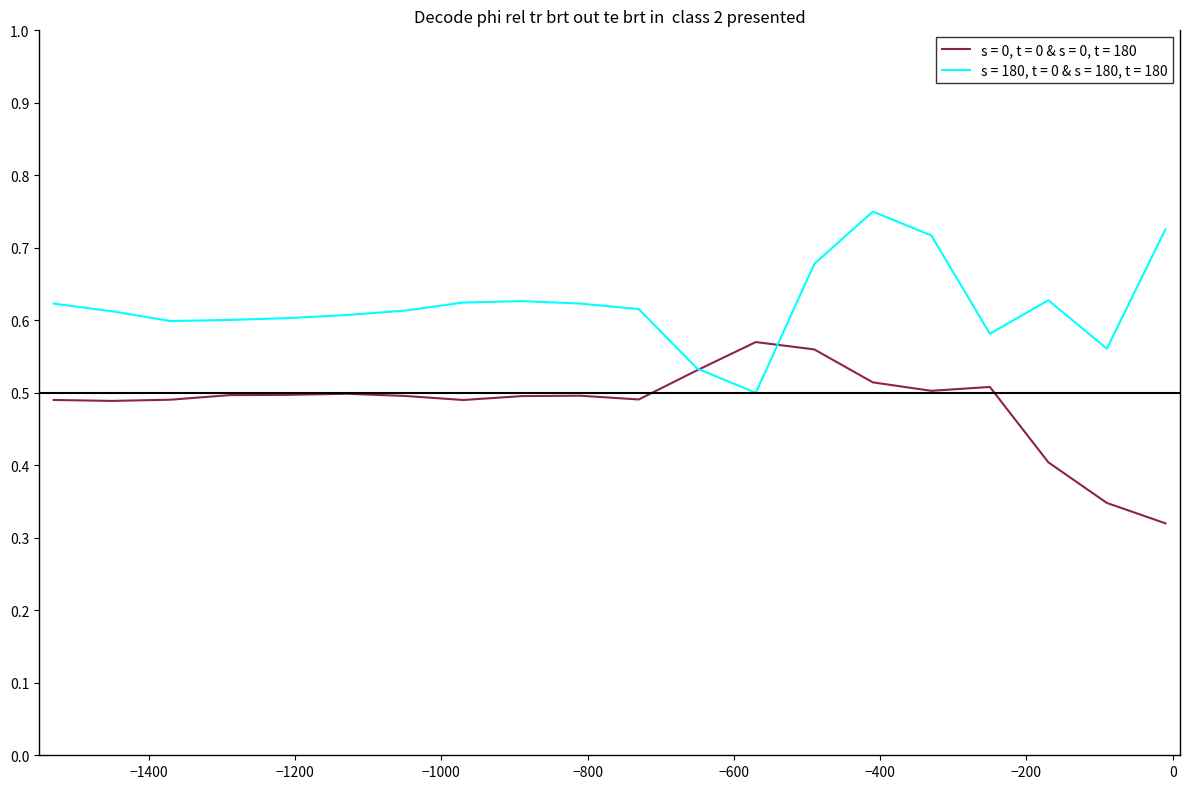

Rank the series by their average value, from lowest to highest.

s = 0, t = 0 & s = 0, t = 180, s = 180, t = 0 & s = 180, t = 180